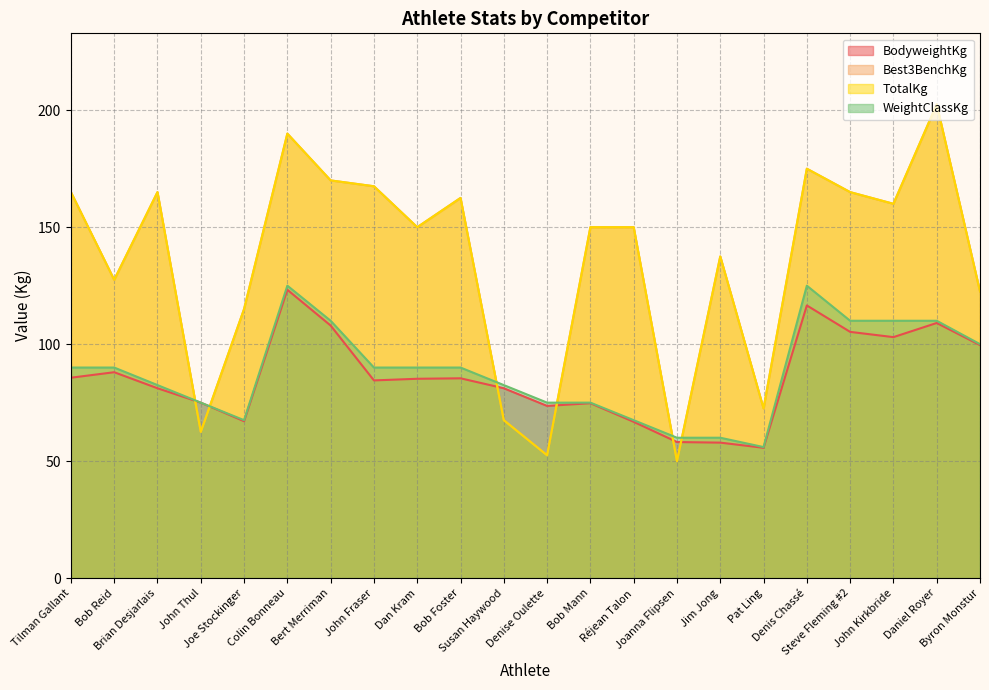

What are all the series names shown in the legend?

BodyweightKg, Best3BenchKg, TotalKg, WeightClassKg